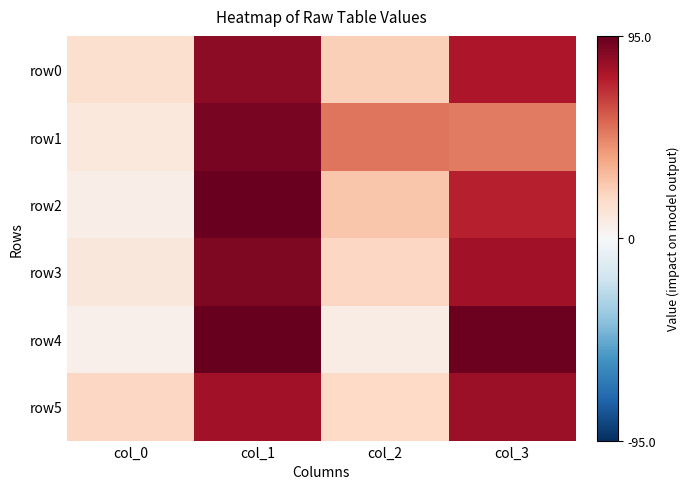

How many data points does each series have?

4